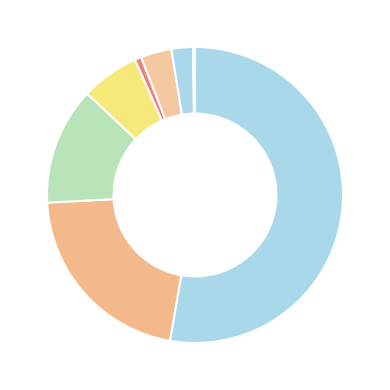

Count the number of slices in the pie.

9